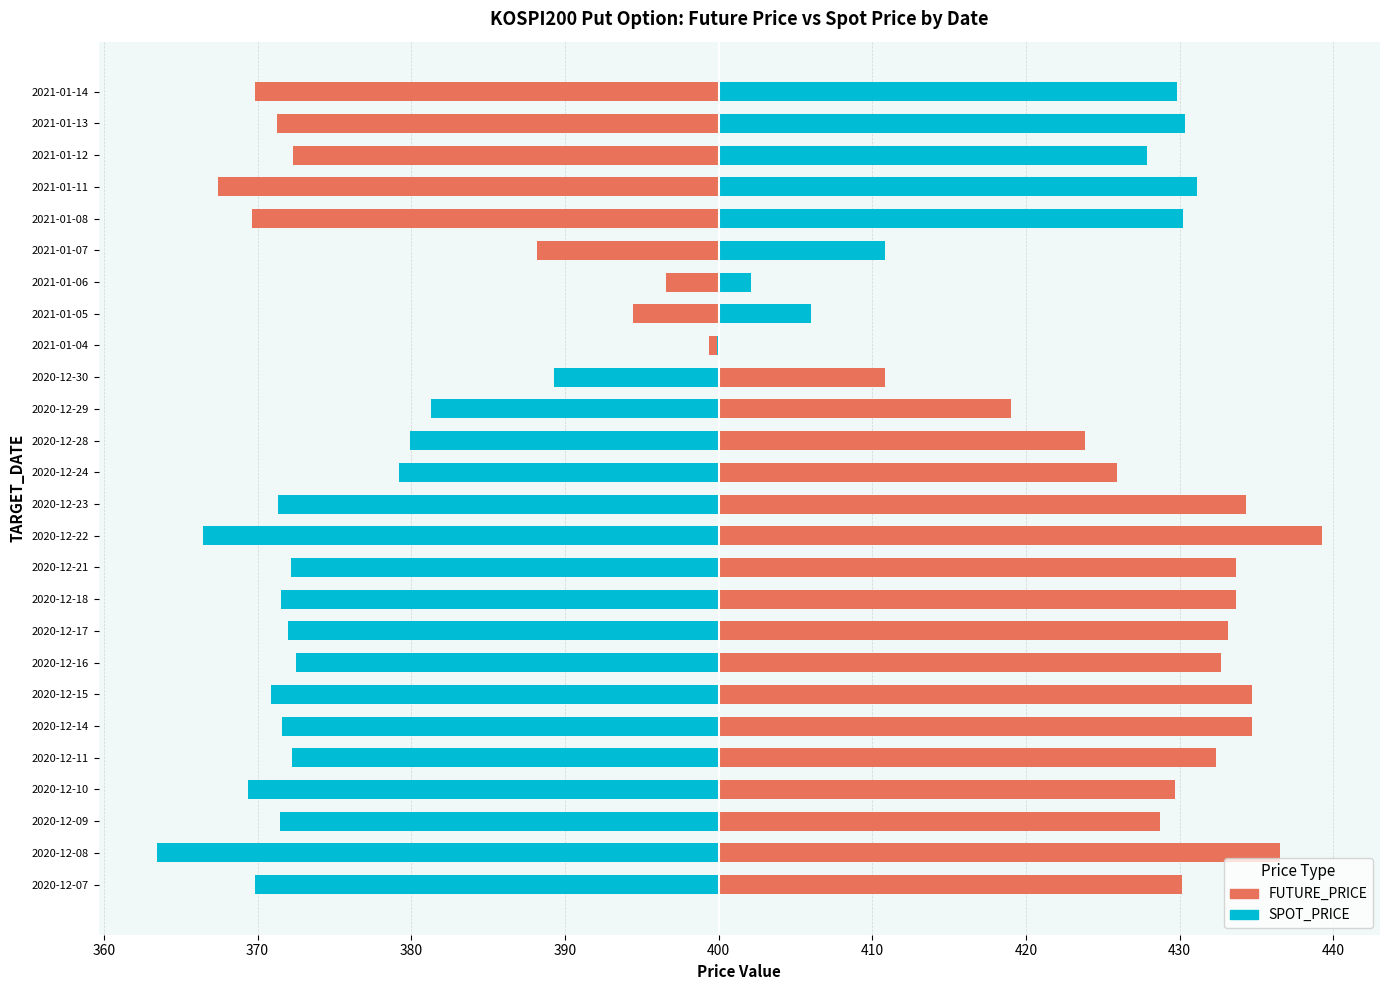

Between 2020-12-28 and 2020-12-09, which is larger?

2020-12-09